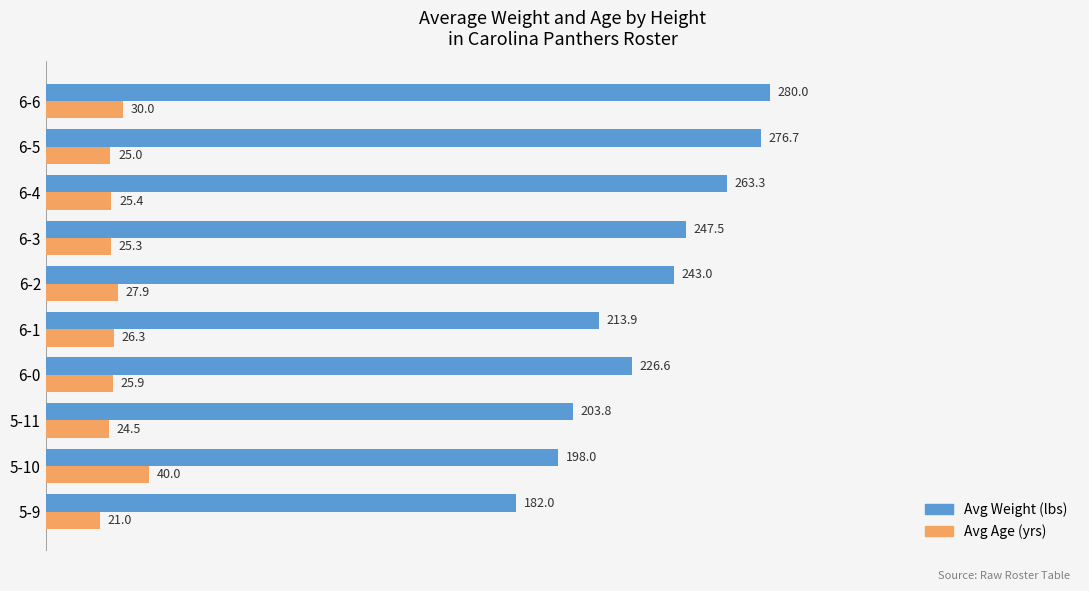

Which series has the largest range (max minus min)?

Avg Weight (lbs)